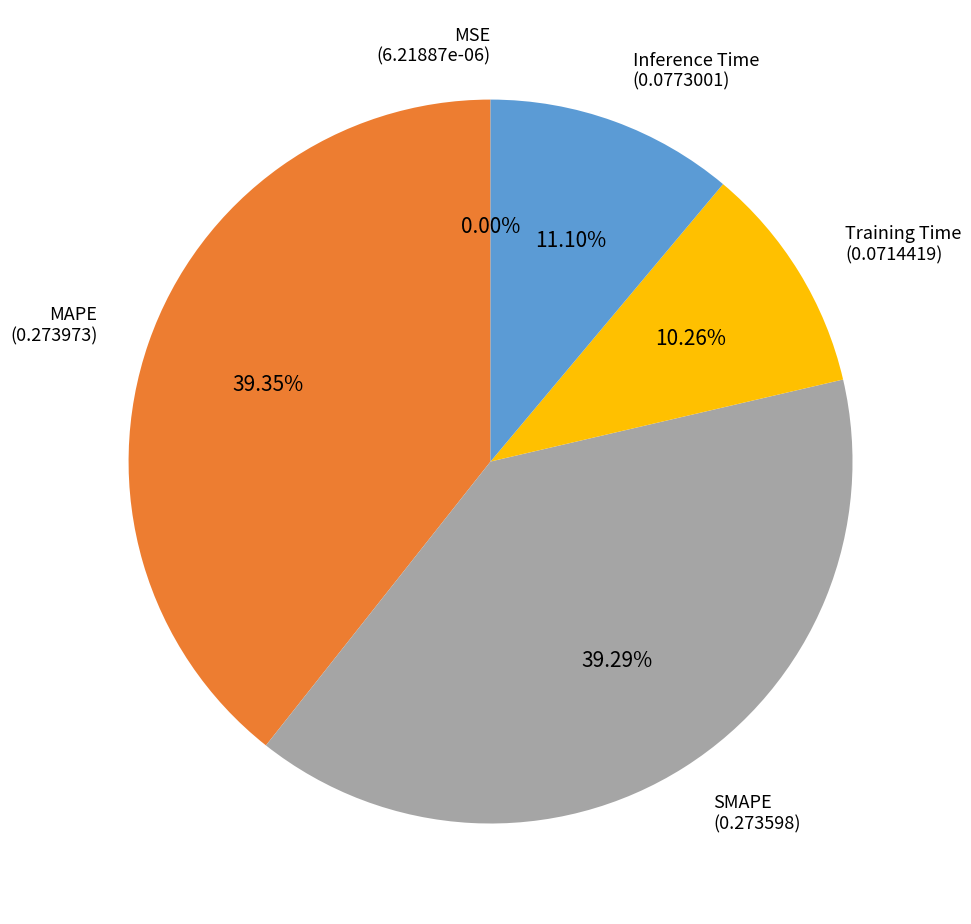

Is there a majority slice in this chart?

No